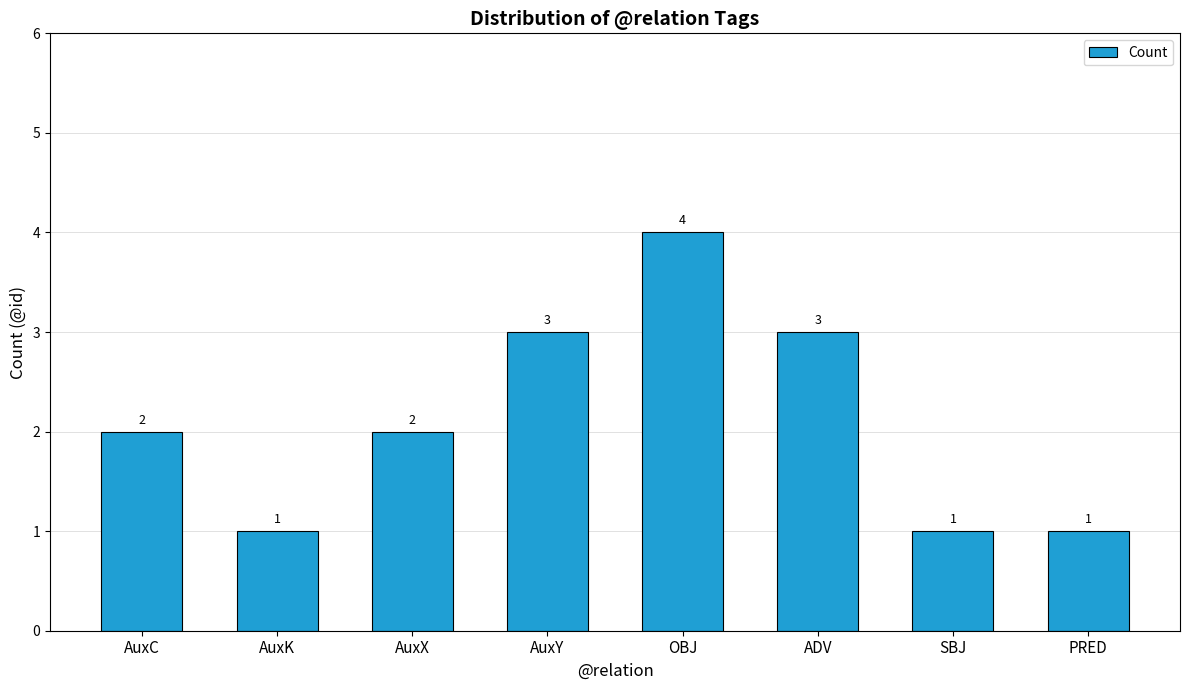

How many data points are less than 2?

3